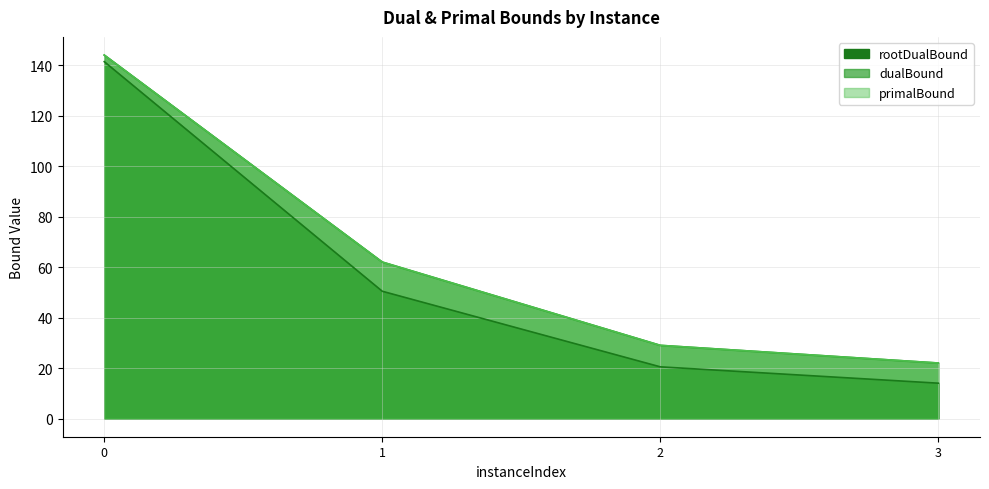

Read the dualBound value at 2.

29.0